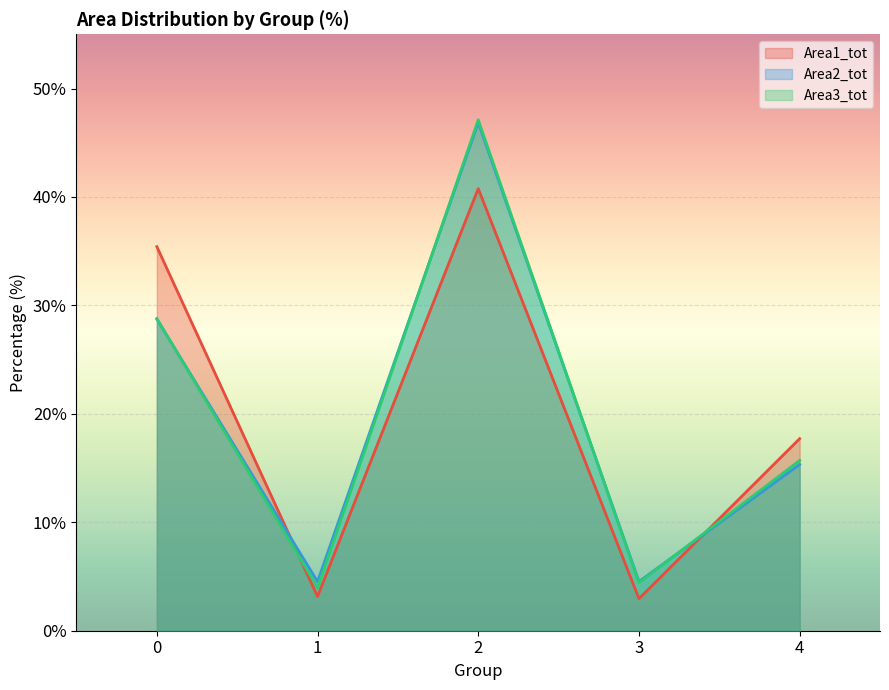

After their last crossing, which series has the higher values: Area1_tot or Area2_tot?

Area1_tot